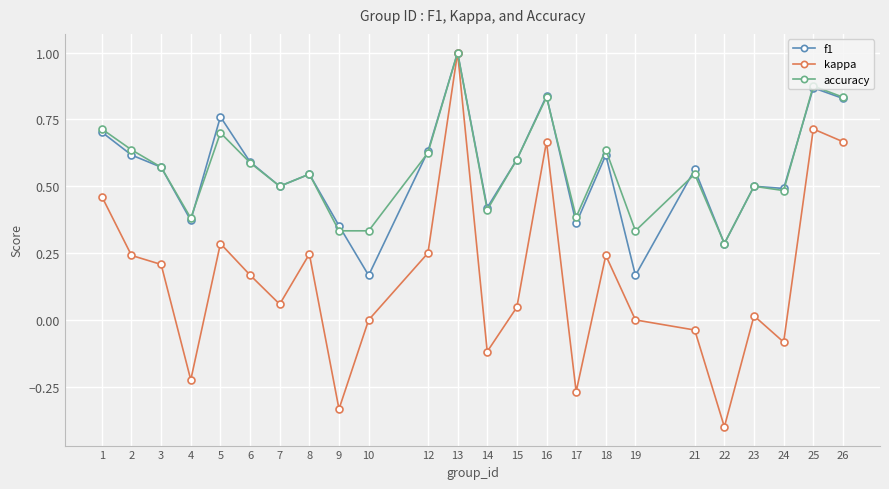

Which series has the widest spread of values?

kappa